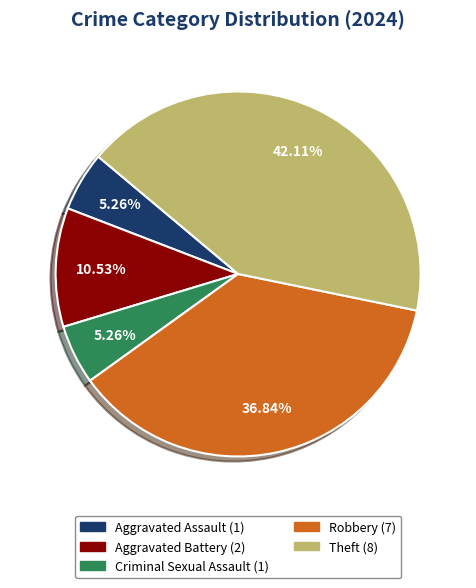

What is the largest slice in the pie chart?

Theft